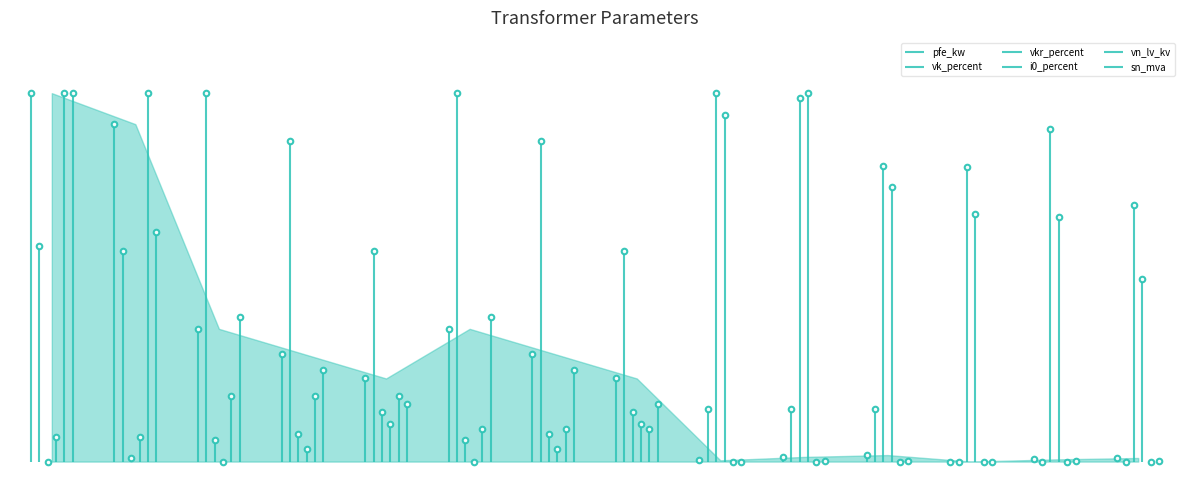

In vkr_percent, how many points are lower than both neighbors (excluding endpoints)?

2